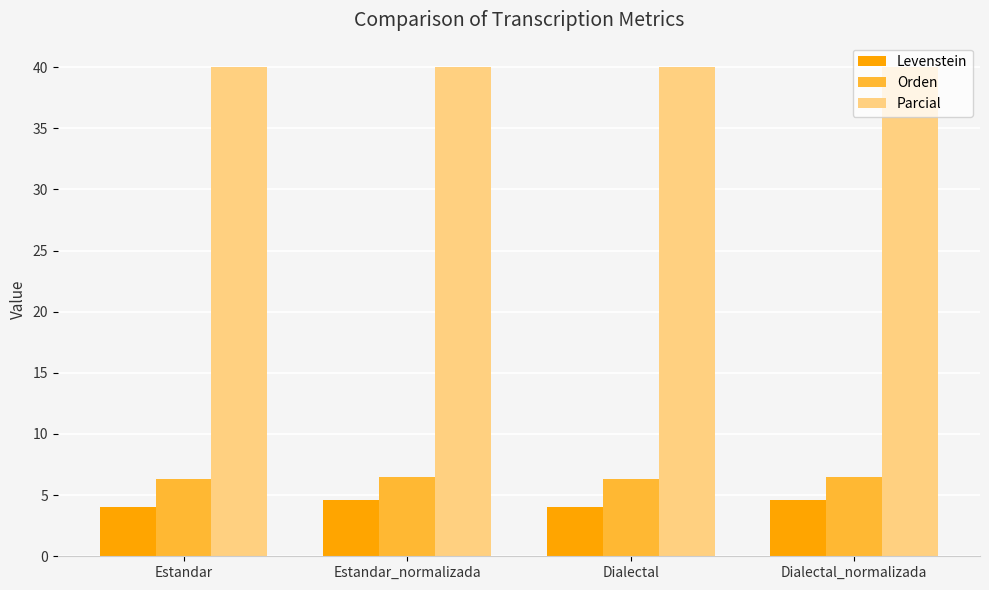

What is the spread (max minus min) of values at Estandar_normalizada?

35.4